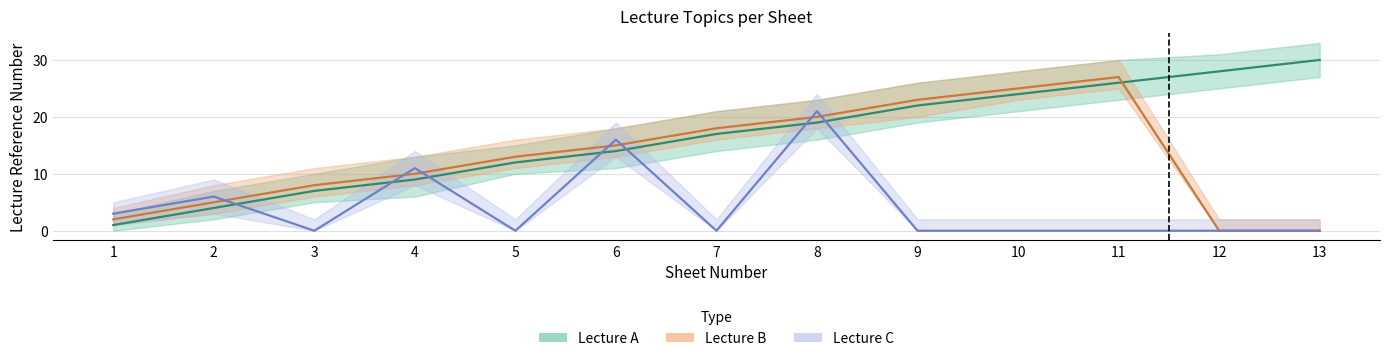

Rank the series at 10 from highest to lowest value.

Lecture B, Lecture A, Lecture C